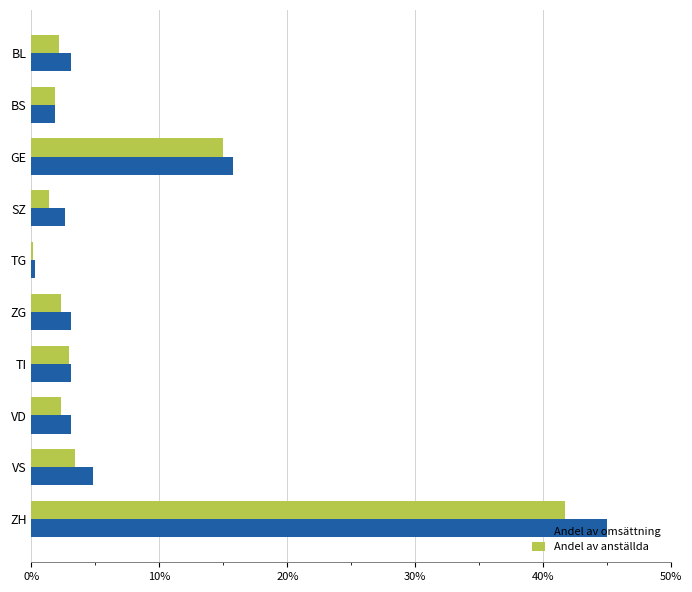

Where is Andel av omsättning nearest to the value 22?

GE